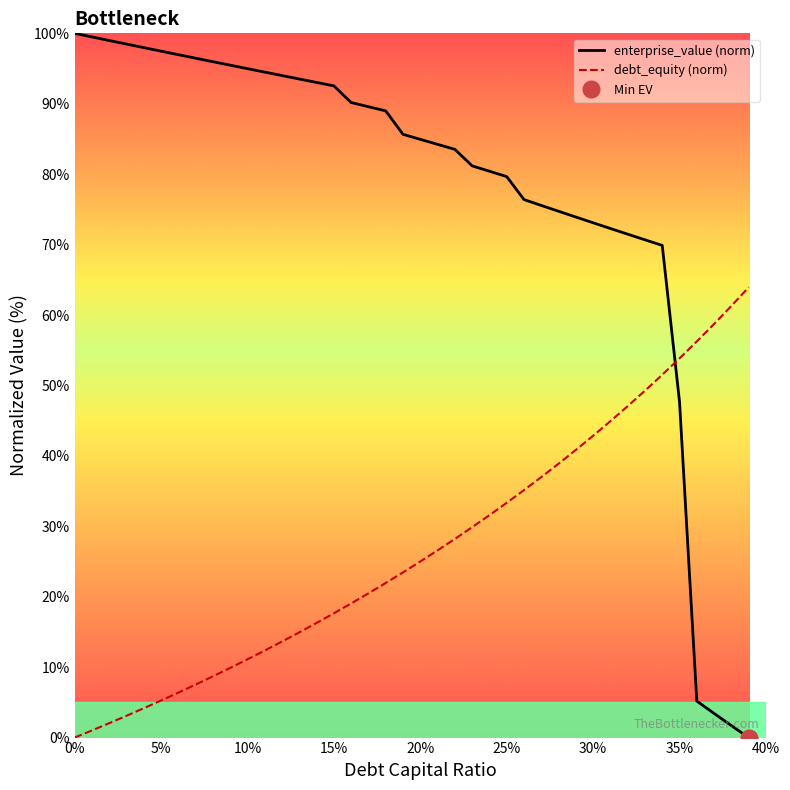

True or false: debt_equity (norm) has more than 1 interior local peaks.

False